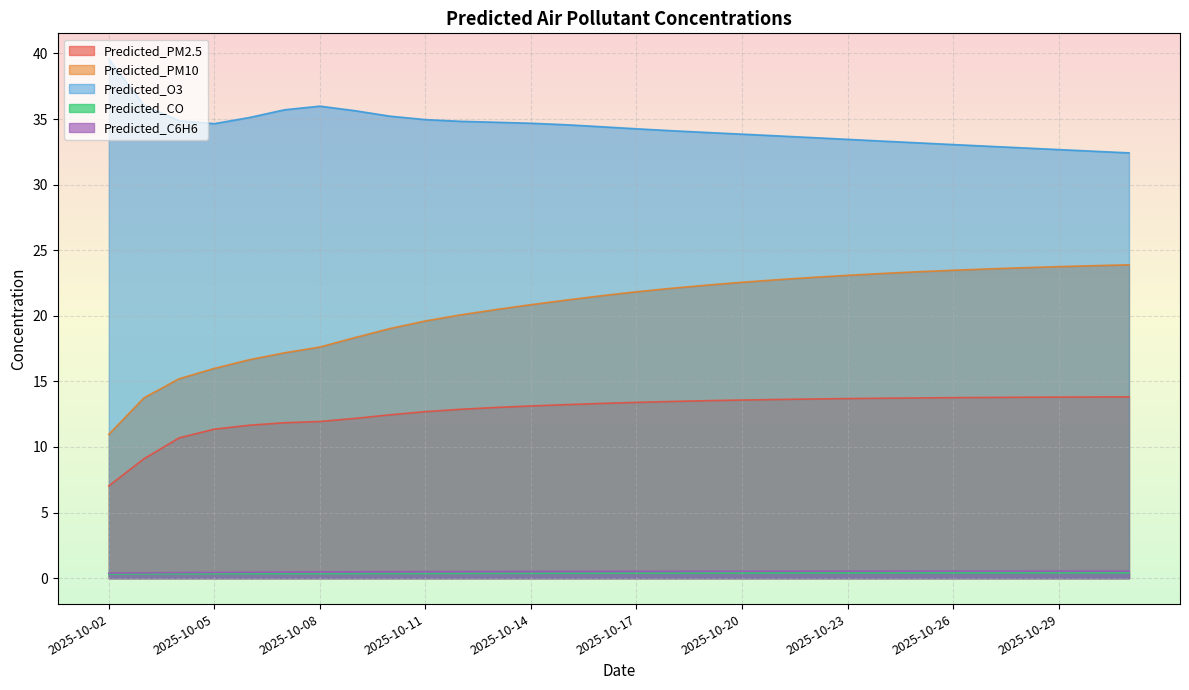

What is the smallest value displayed?

0.3